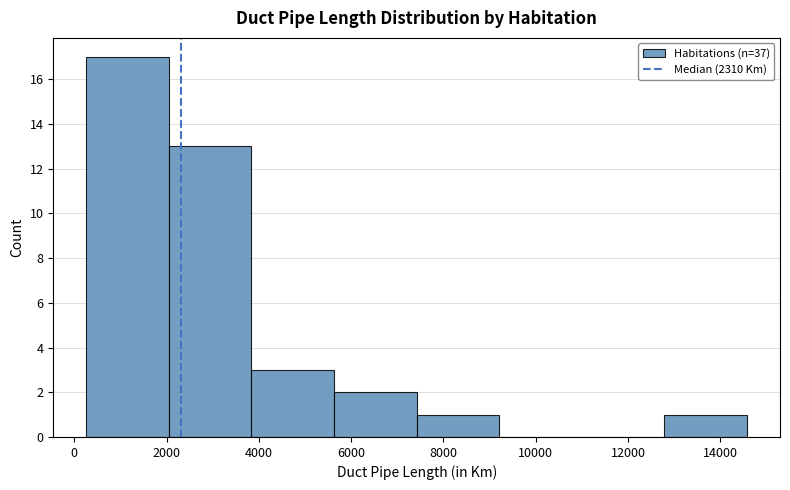

Reading left to right, list every bar in this chart as the range it spans on the x-axis followed by its height. Neither the bar edges nor the heights are printed on the chart, so give them approximately, as read against the axes.

200 to 2000: 17
2000 to 3800: 13
3800 to 5600: 3
5600 to 7400: 2
7400 to 9200: 1
9200 to 11000: 0
11000 to 12800: 0
12800 to 14600: 1